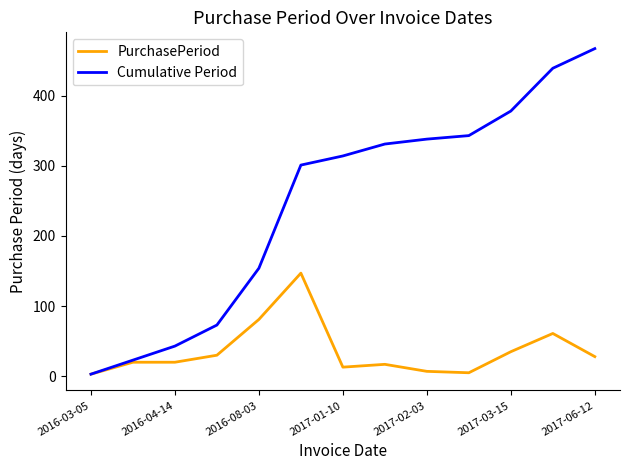

Does the chart have visible grid lines?

No